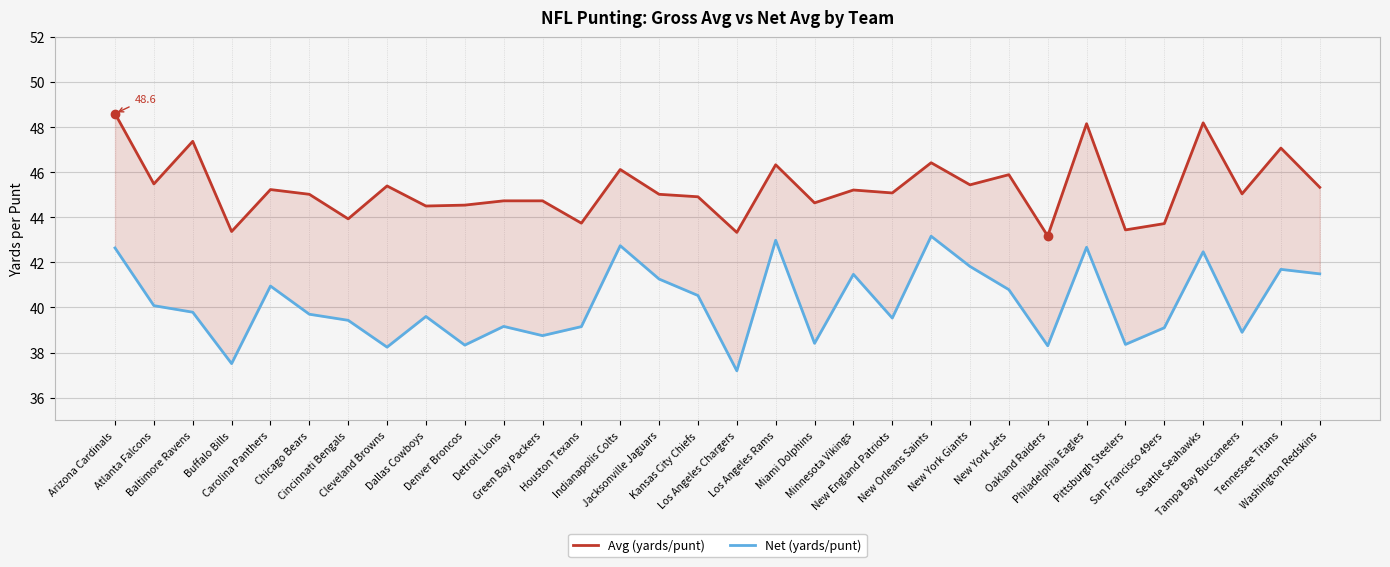

True or false: Net (yards/punt) and Avg (yards/punt) cross at least once.

False